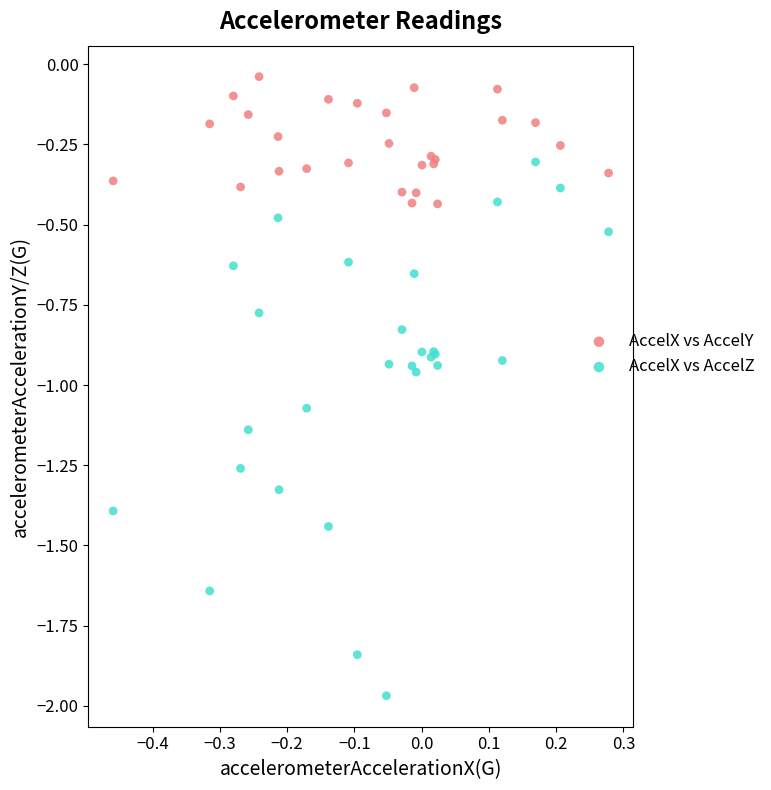

Which series has the largest Y range (max minus min)?

AccelX vs AccelZ